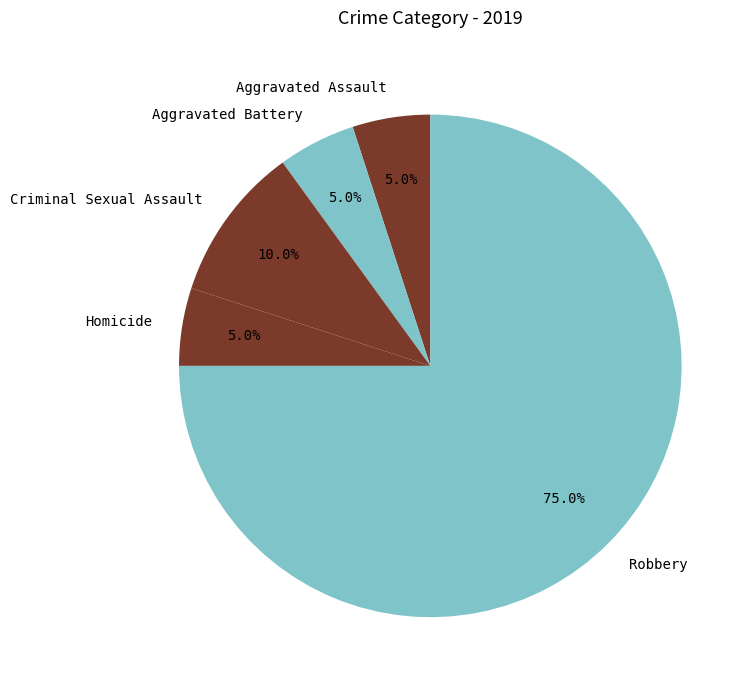

Combined, do Aggravated Assault and Homicide account for over 50%?

No